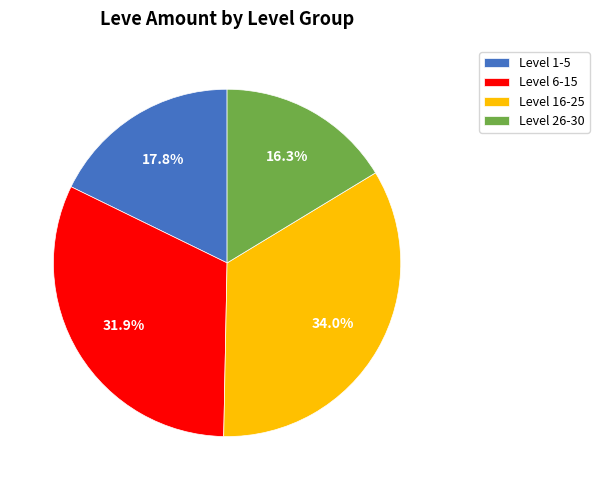

What is the ratio of the value at Level 1-5 to the value at Level 16-25?

0.5